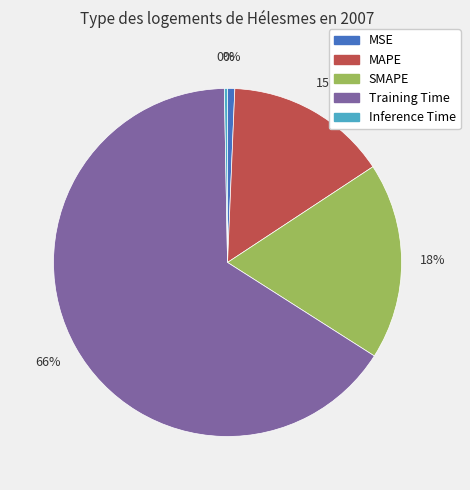

What percentage is the MSE slice, to the nearest percent?

1%